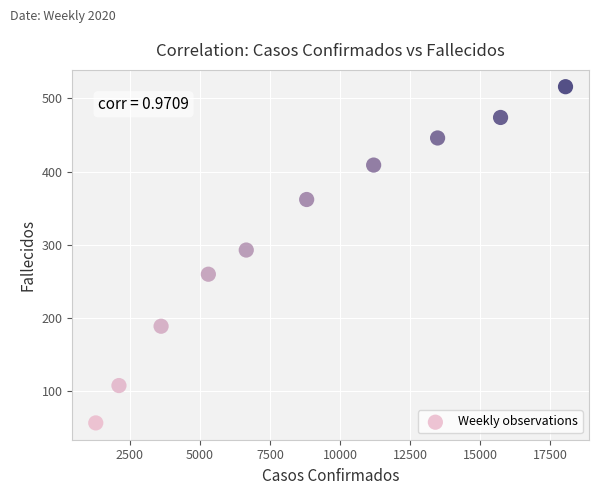

What Y value in the scatter plot is closest to 286?

293